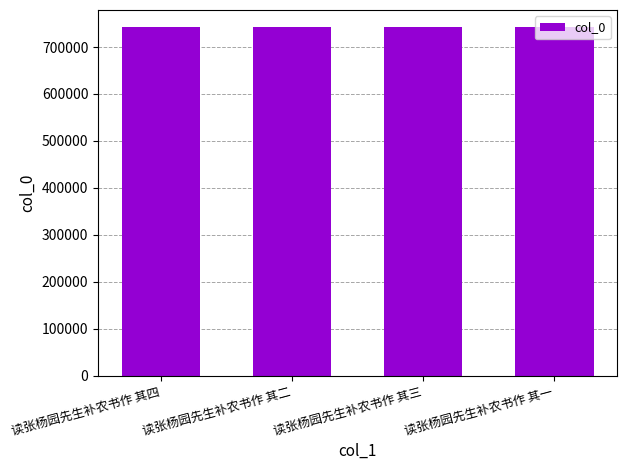

True or false: the data shows 1148259 at 读张杨园先生补农书作 其三.

False